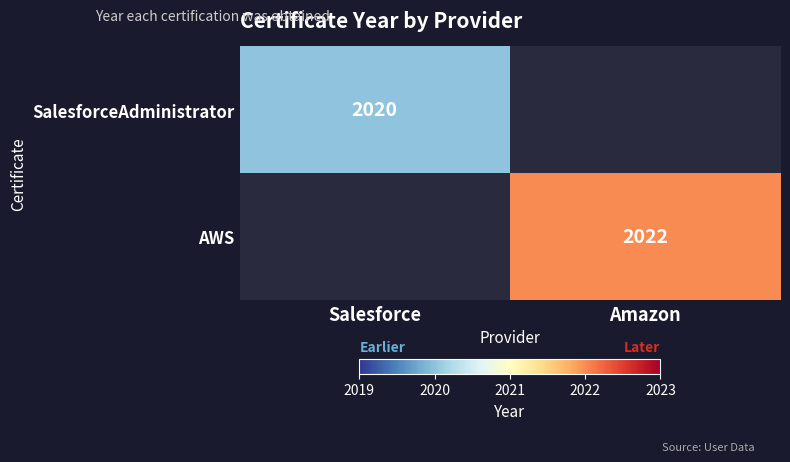

What is the total value across all series at Amazon?

2022